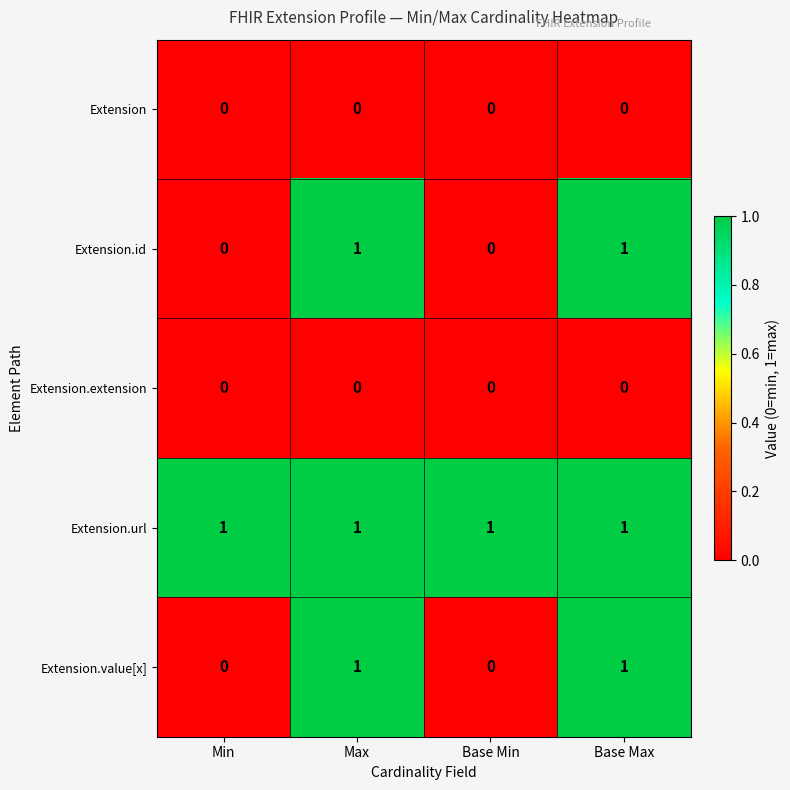

How many Extension.id values are between 0 and 1?

4